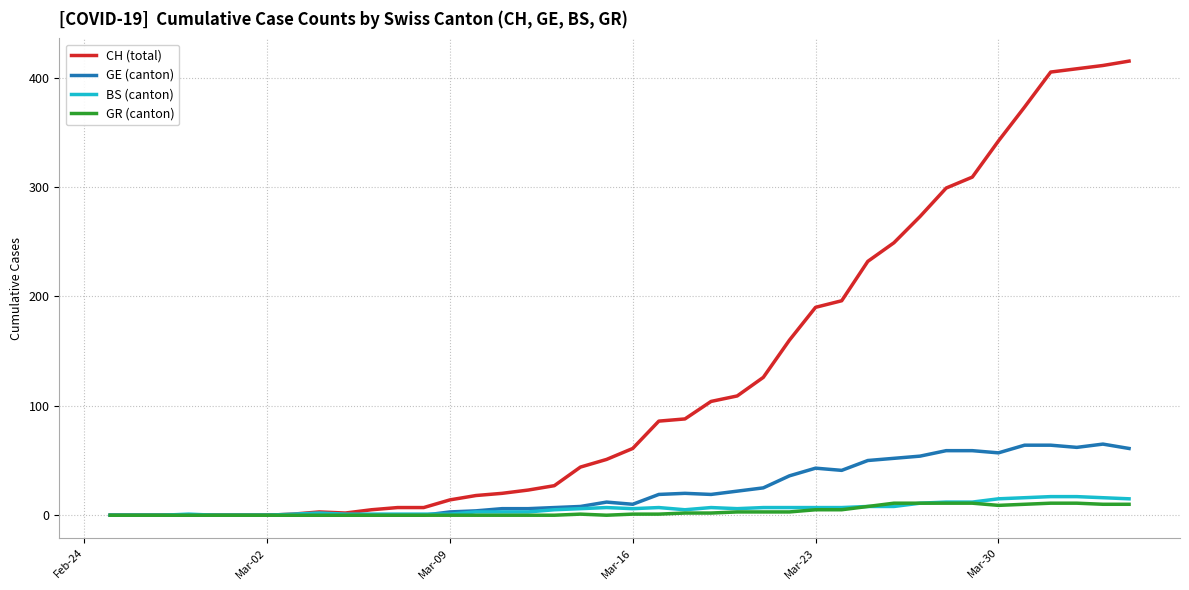

Which series has the widest spread of values?

CH (total)